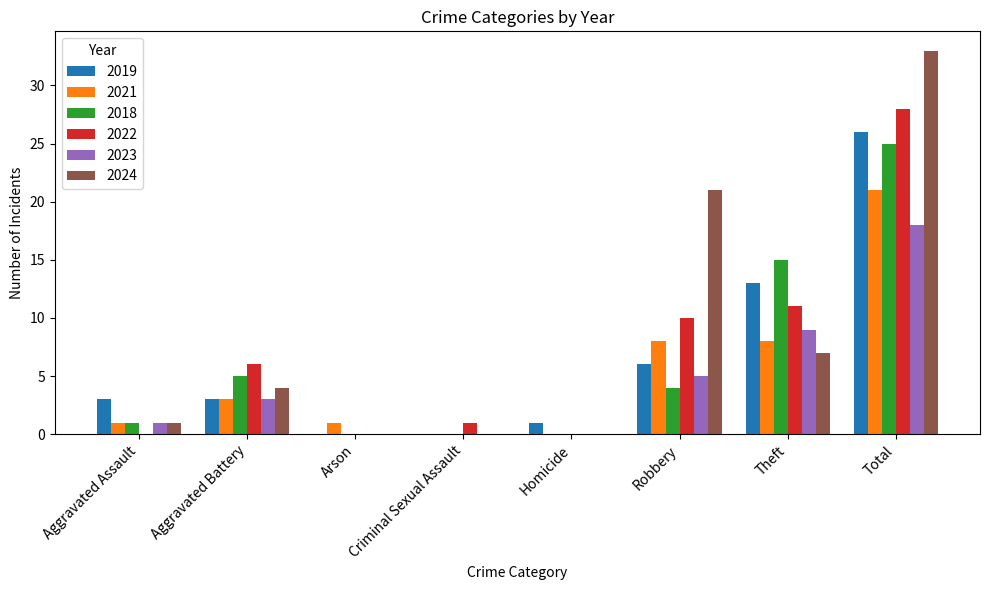

Which series changed the most between Robbery and Theft?

2024